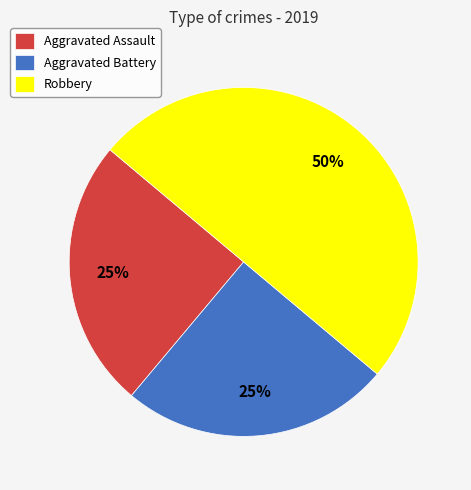

Is Aggravated Battery the majority of the pie?

No